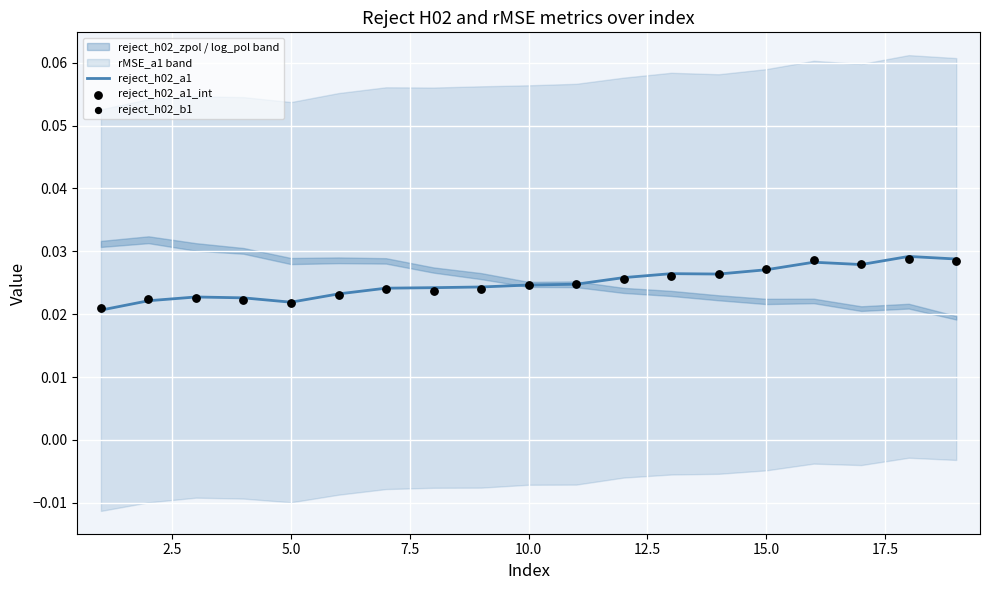

What are all the series names shown in the legend?

reject_h02_a1, reject_h02_a1_int, reject_h02_b1